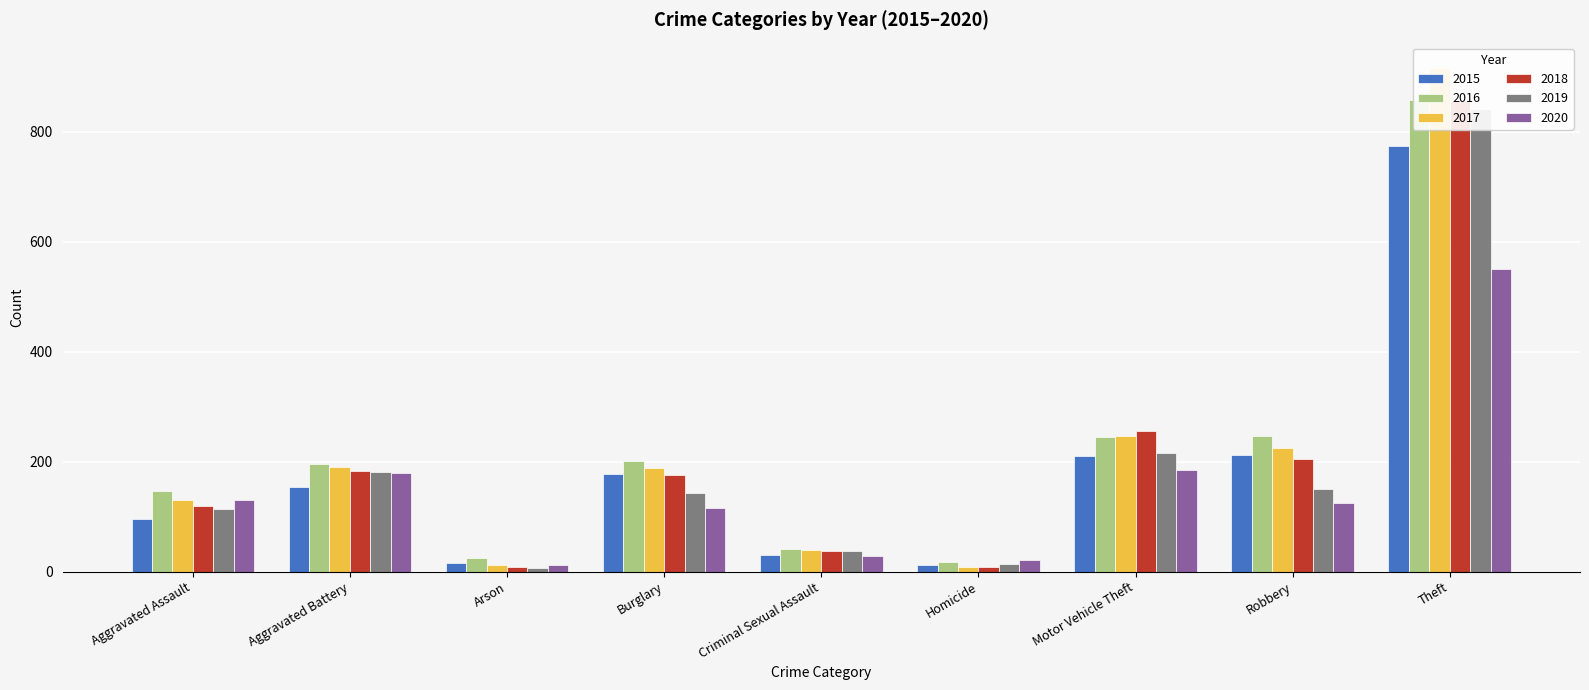

What is the total value across all series at Robbery?

1161